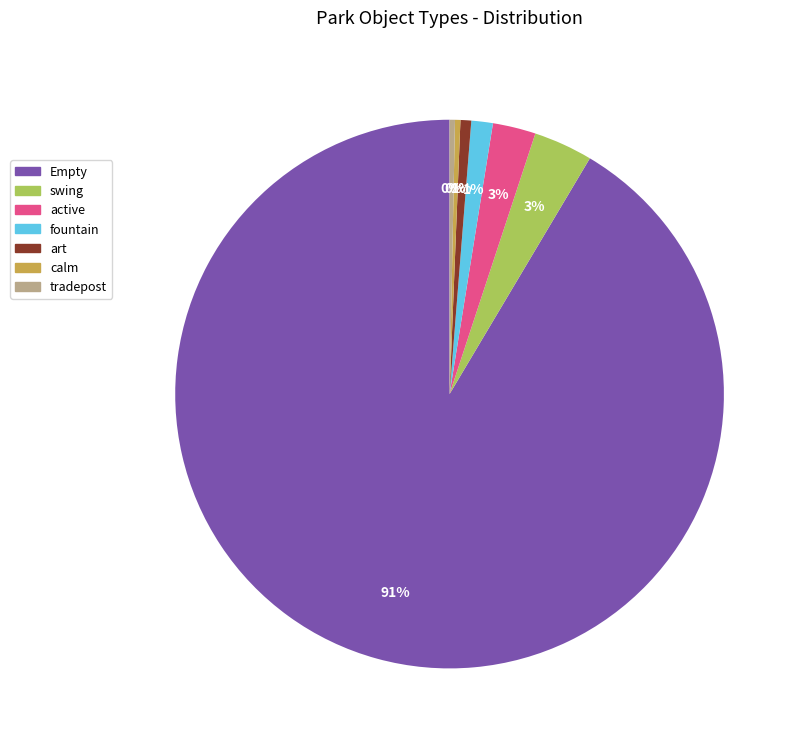

The active slice represents 17% of the pie. True or false?

False